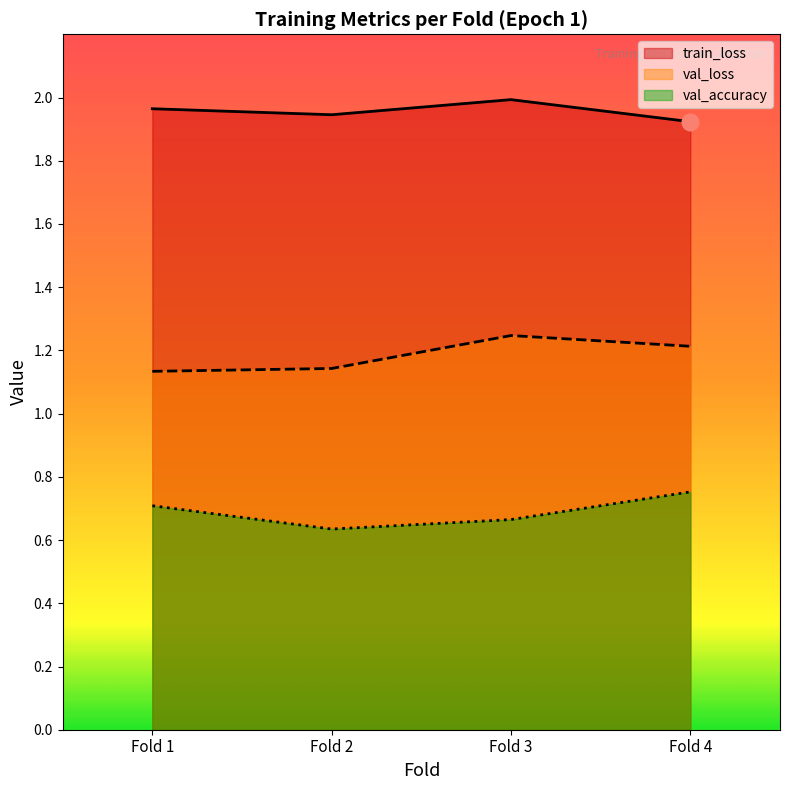

Which series has the largest total across all categories?

train_loss